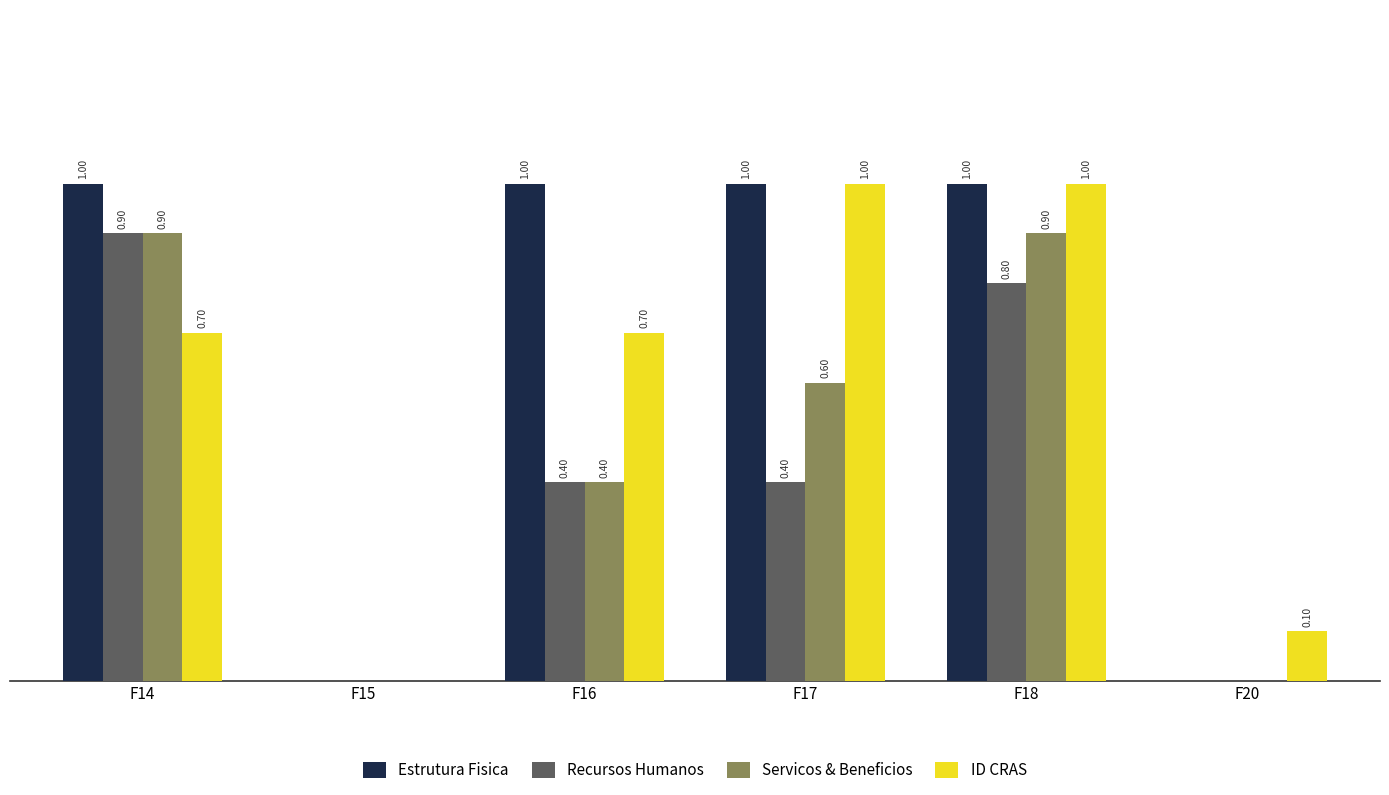

Which series has the largest total across all categories?

Estrutura Fisica